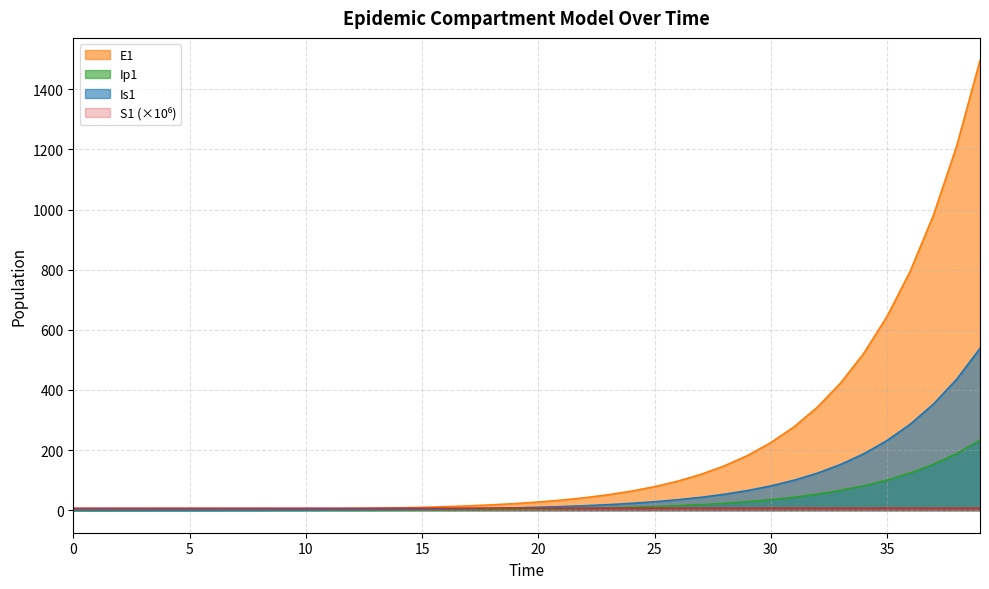

After their last crossing, which series has the higher values: S1 or Is1?

Is1